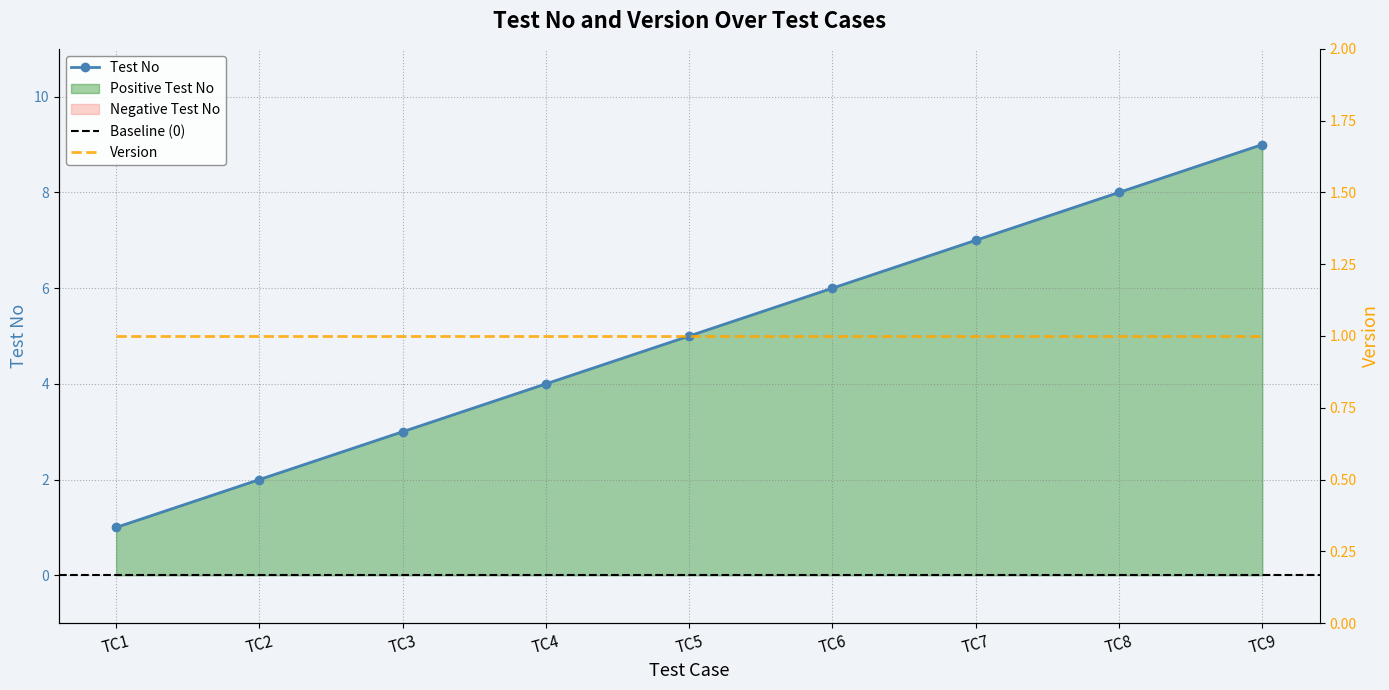

Which category has the lowest value across all series?

TC1